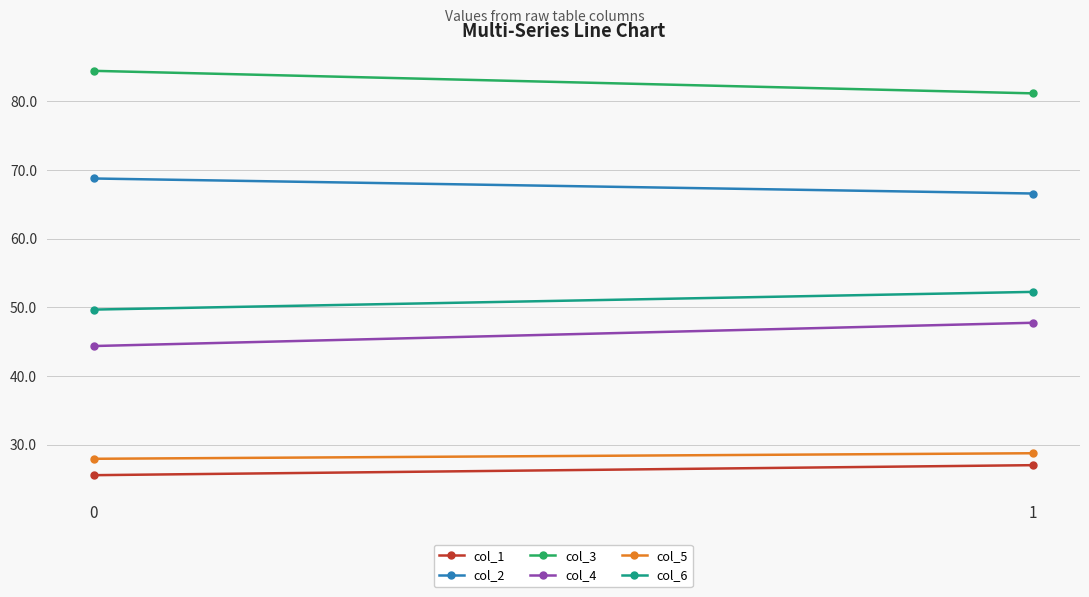

What is the lowest value of the col_4 series?

44.4